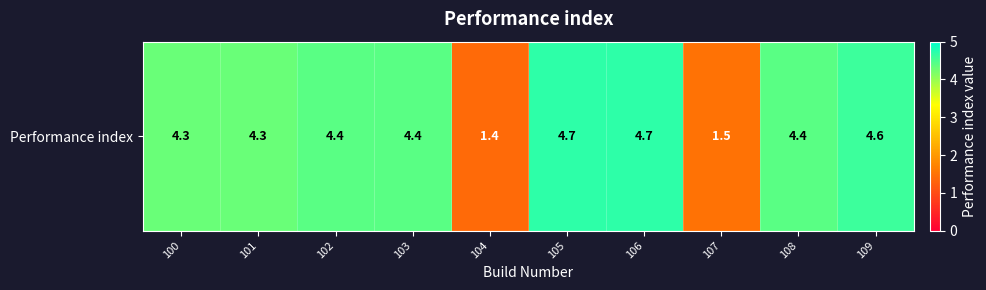

Reading right to left, list all the values displayed in this chart.

4.6	4.4	1.5	4.7	4.7	1.4	4.4	4.4	4.3	4.3